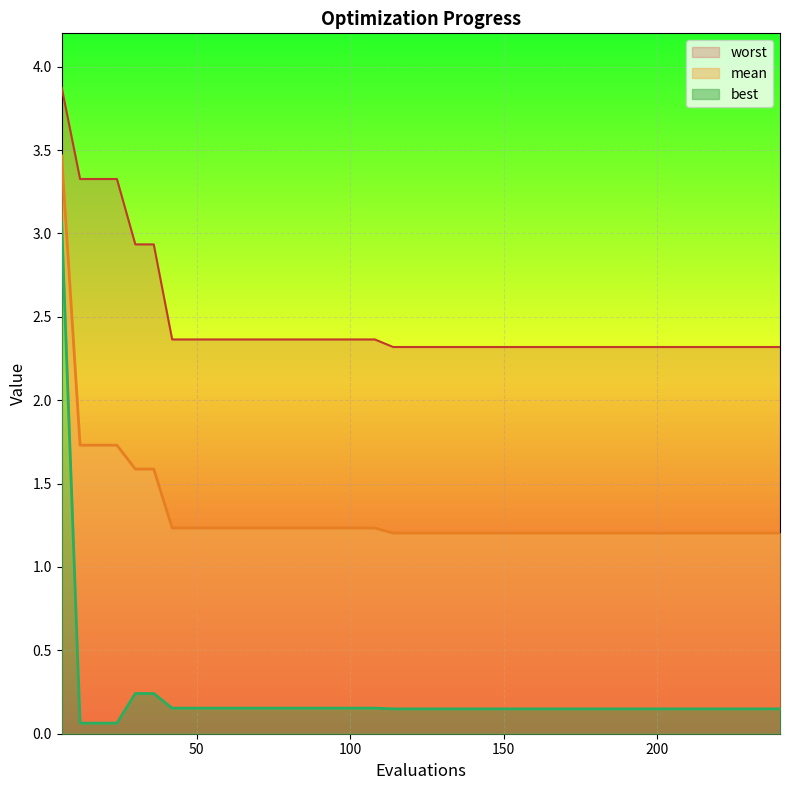

Reading left to right, extract all data points from this chart.

mean: 3.5	1.7	1.7	1.7	1.6	1.6	1.2	1.2	1.2	1.2	1.2	1.2	1.2	1.2	1.2	1.2	1.2	1.2	1.2	1.2	1.2	1.2	1.2	1.2	1.2	1.2	1.2	1.2	1.2	1.2	1.2	1.2	1.2	1.2	1.2	1.2	1.2	1.2	1.2	1.2
best: 3.1	0.1	0.1	0.1	0.2	0.2	0.2	0.2	0.2	0.2	0.2	0.2	0.2	0.2	0.2	0.2	0.2	0.2	0.1	0.1	0.1	0.1	0.1	0.1	0.1	0.1	0.1	0.1	0.1	0.1	0.1	0.1	0.1	0.1	0.1	0.1	0.1	0.1	0.1	0.1
worst: 3.9	3.3	3.3	3.3	2.9	2.9	2.4	2.4	2.4	2.4	2.4	2.4	2.4	2.4	2.4	2.4	2.4	2.4	2.3	2.3	2.3	2.3	2.3	2.3	2.3	2.3	2.3	2.3	2.3	2.3	2.3	2.3	2.3	2.3	2.3	2.3	2.3	2.3	2.3	2.3